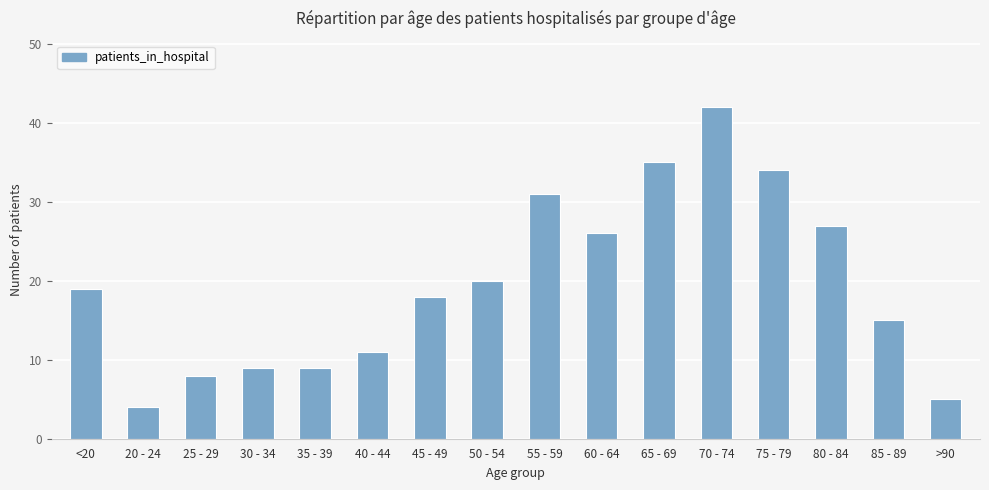

What is the value of the 1st bar from the left?

19